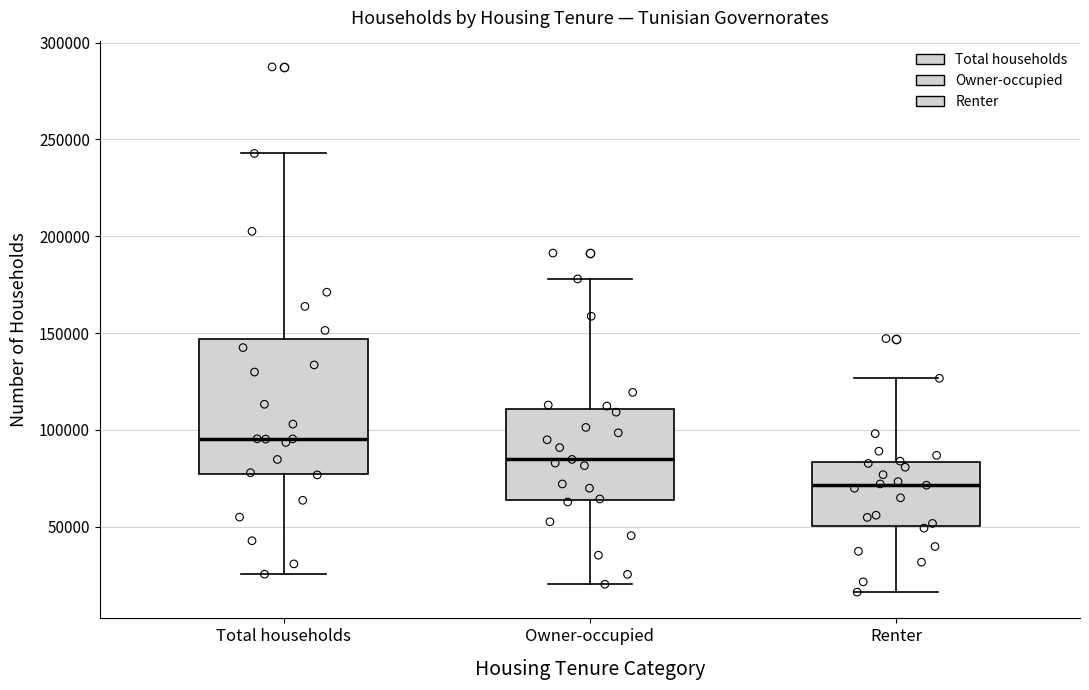

Which box is the tallest, from its lower edge to its upper edge?

Total households